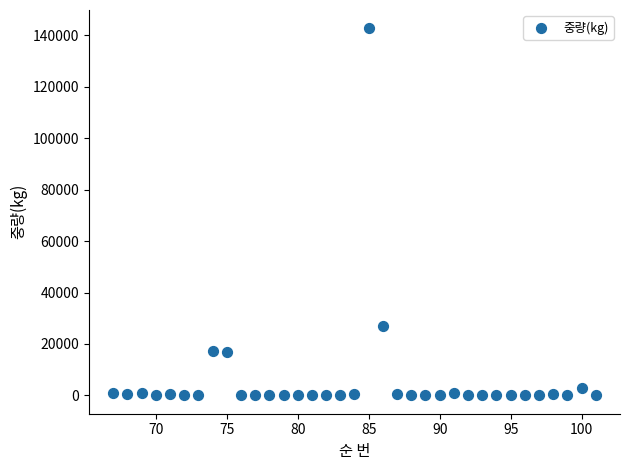

What is the range of Y values (max minus min)?

142642.3